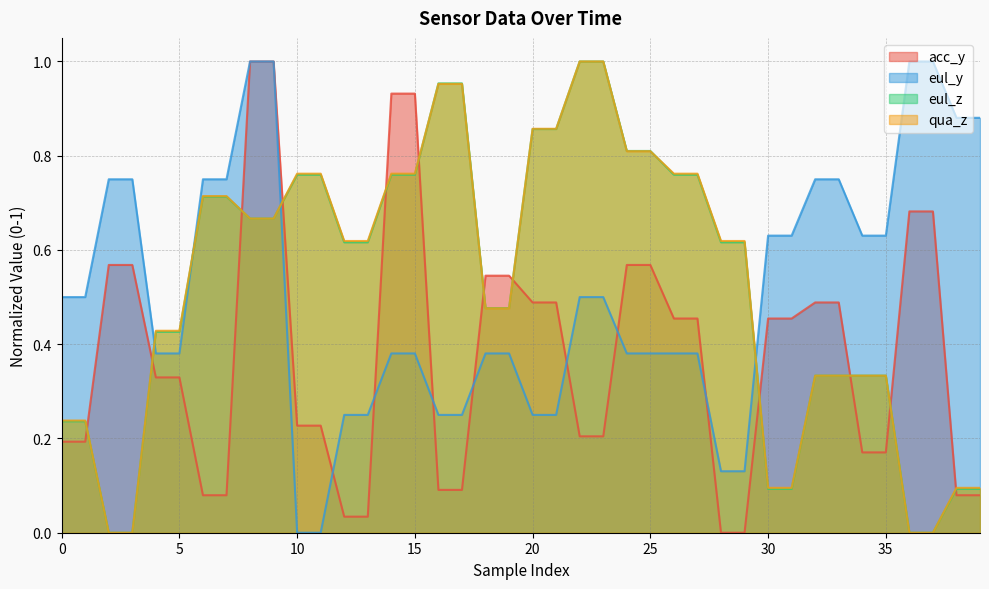

At how many categories does at least one series exceed 0?

40